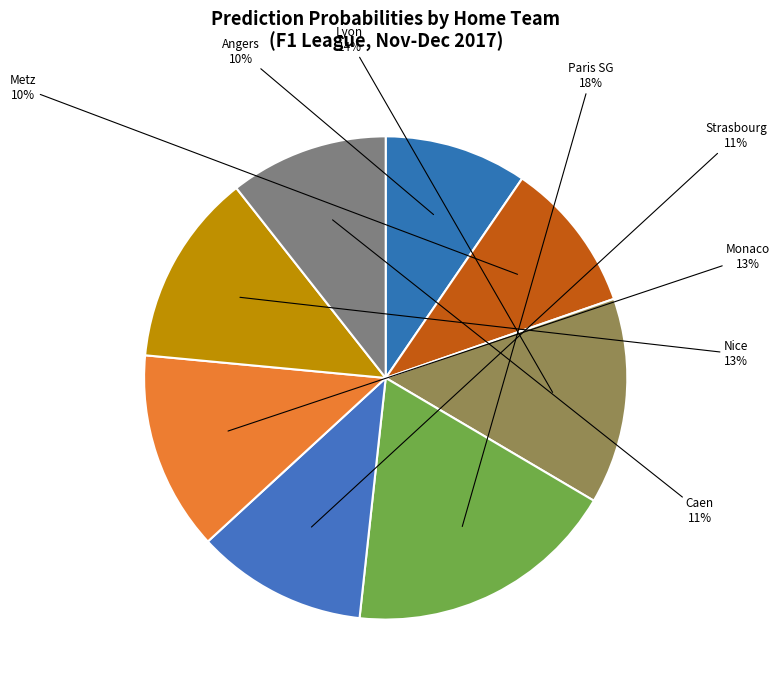

Does Nice account for over 50% of the chart?

No